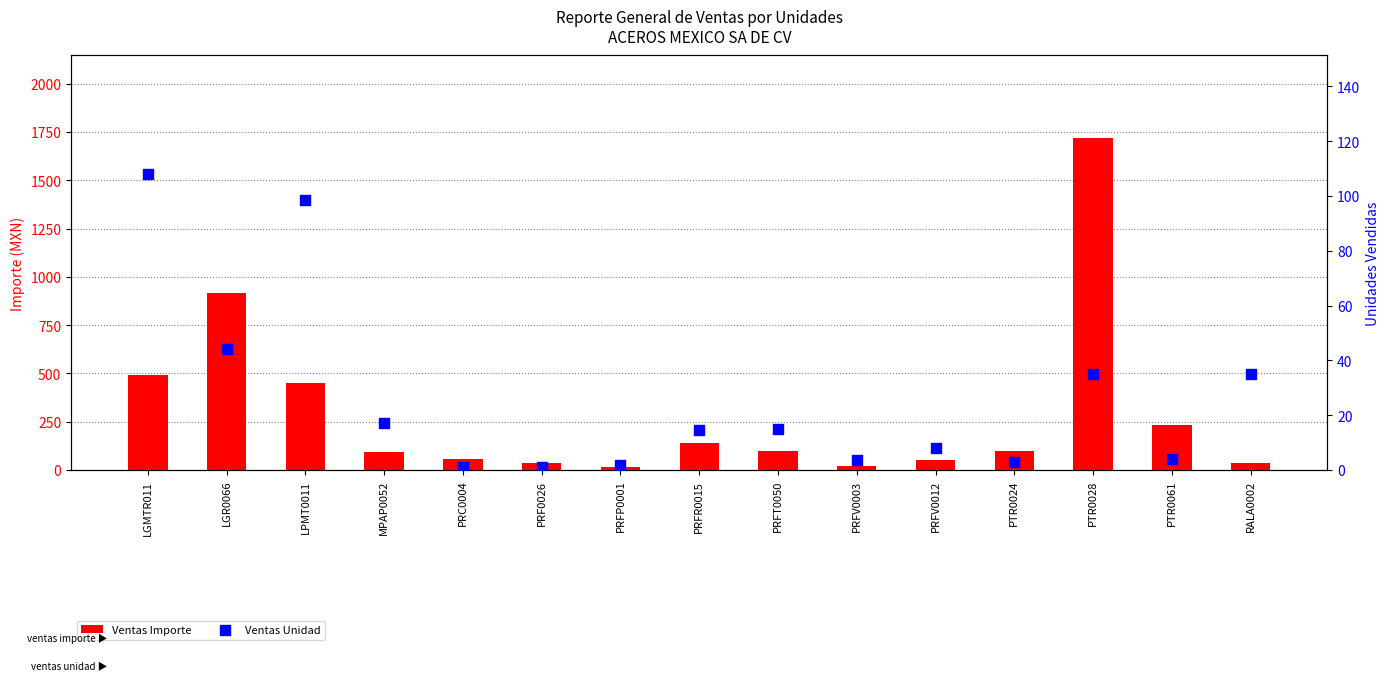

At which category is the sum across all series the highest?

PTR0028